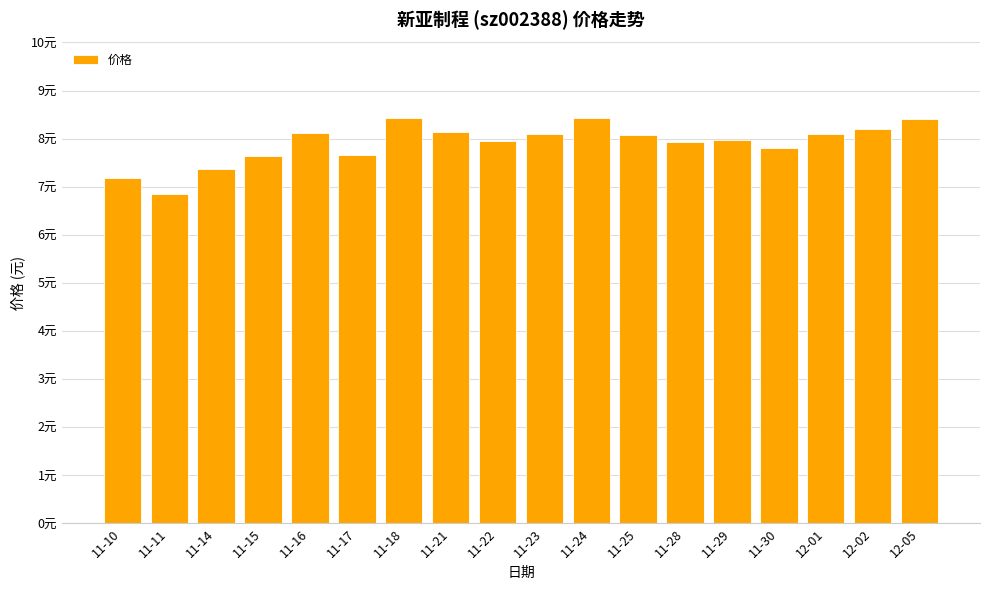

Is it true that the value at 11-15 is 7.6?

True